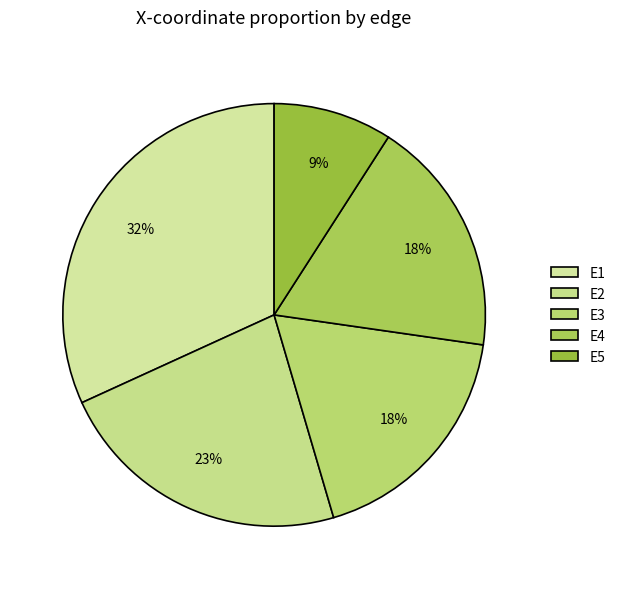

Does any single category account for the majority?

No